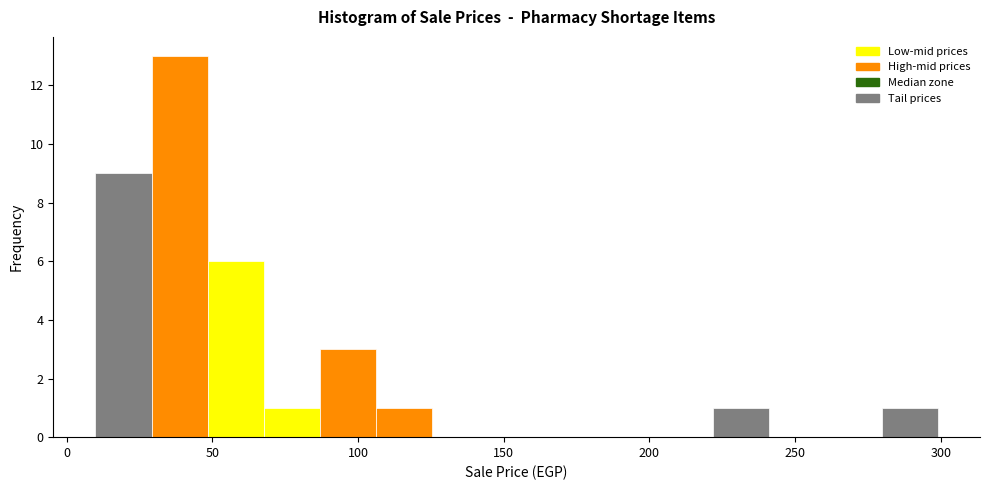

Around what value on the x-axis is the tallest bar? Give the approximate position of its centre, as read against the axis.

40